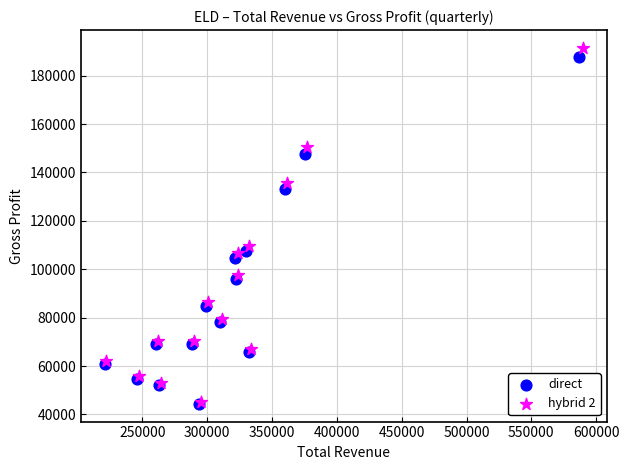

What are all the series names shown in the legend?

direct, hybrid 2